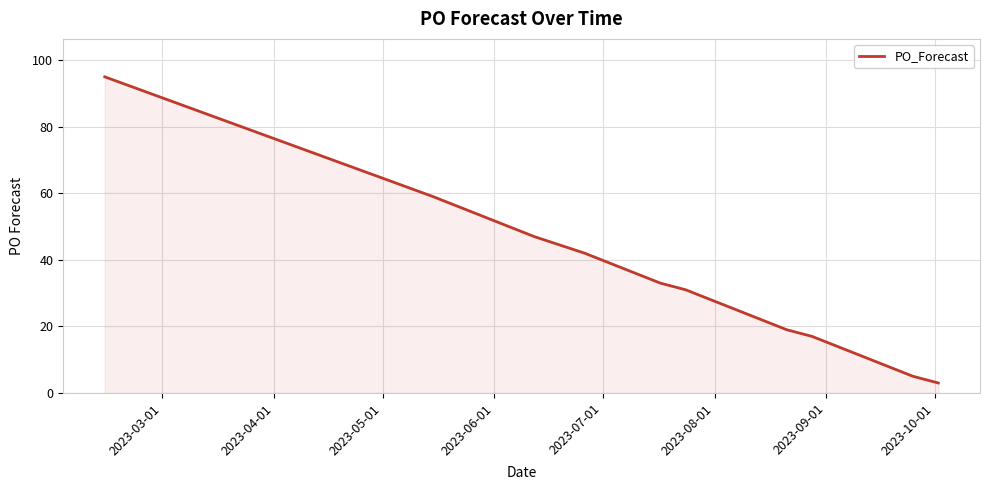

What is the smallest value displayed?

3